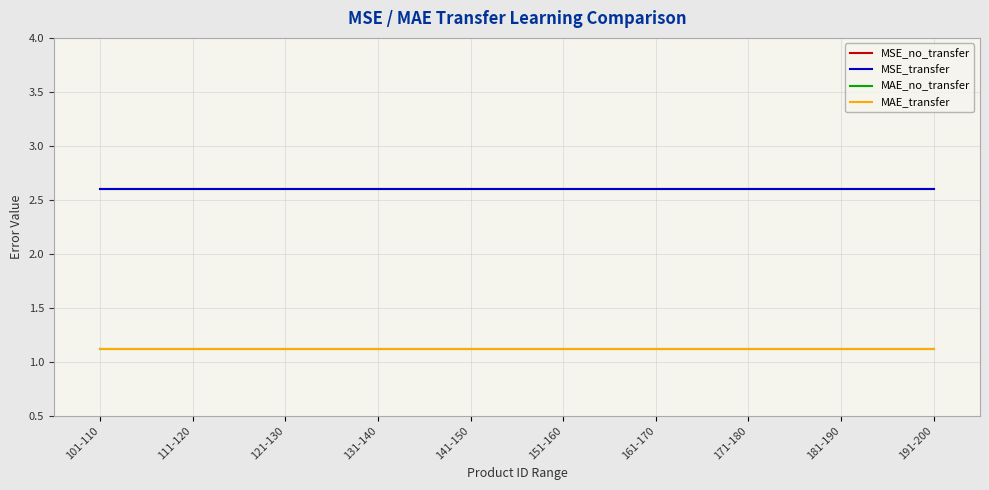

Rank the categories by MAE_no_transfer value from highest to lowest.

101-110, 111-120, 121-130, 131-140, 141-150, 151-160, 161-170, 171-180, 181-190, 191-200